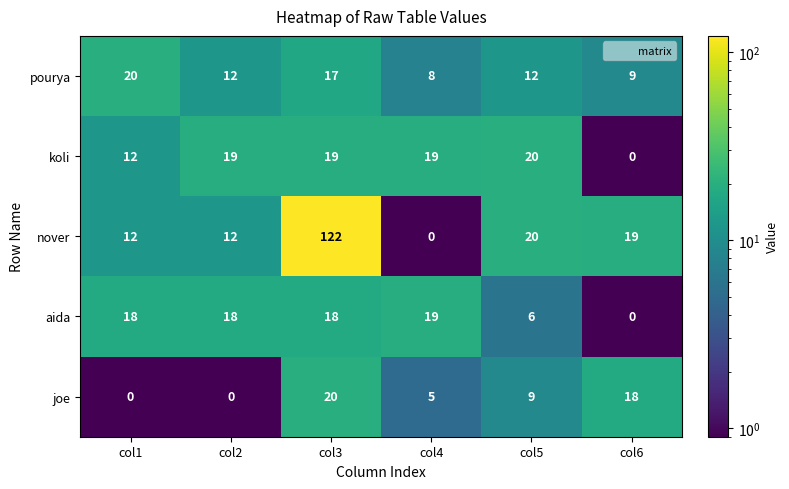

Is the value of nover at col3 greater than the value of koli at col6?

Yes